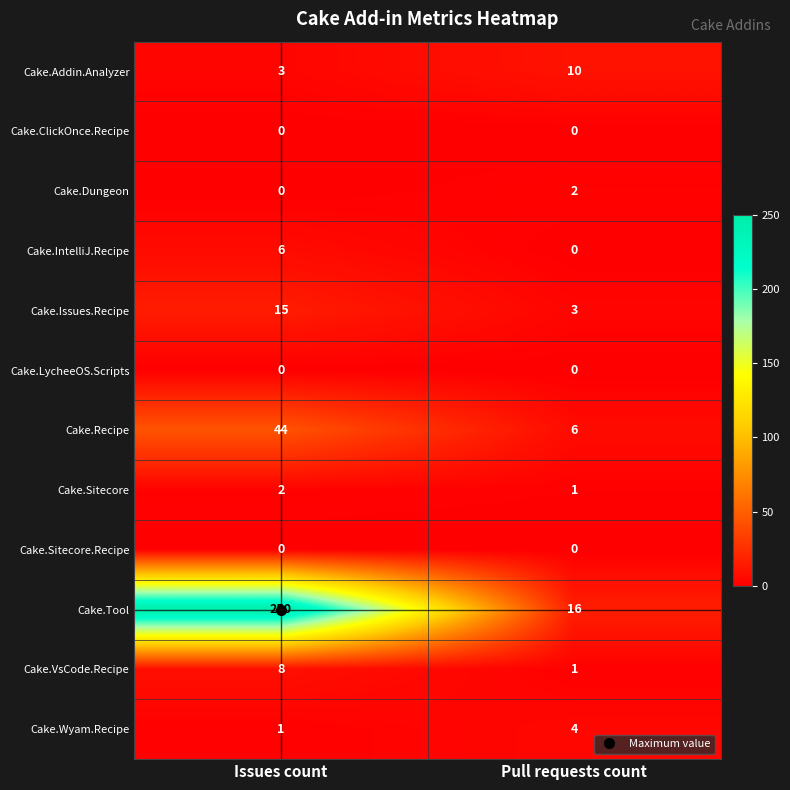

Which series has the largest range (max minus min)?

Cake.Tool